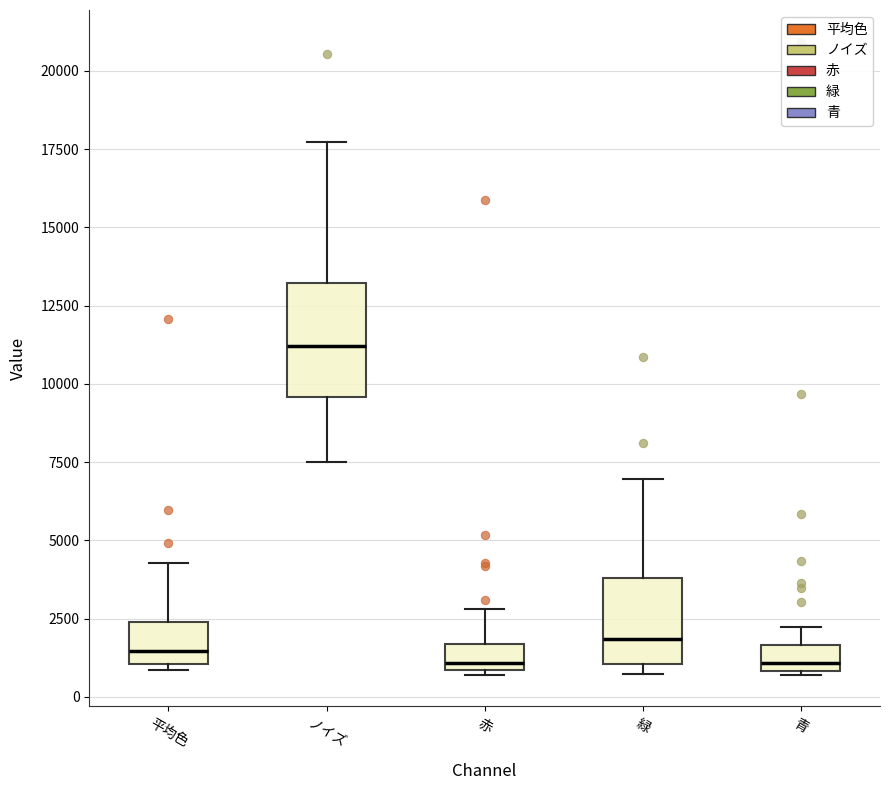

Which box has the highest median line?

ノイズ